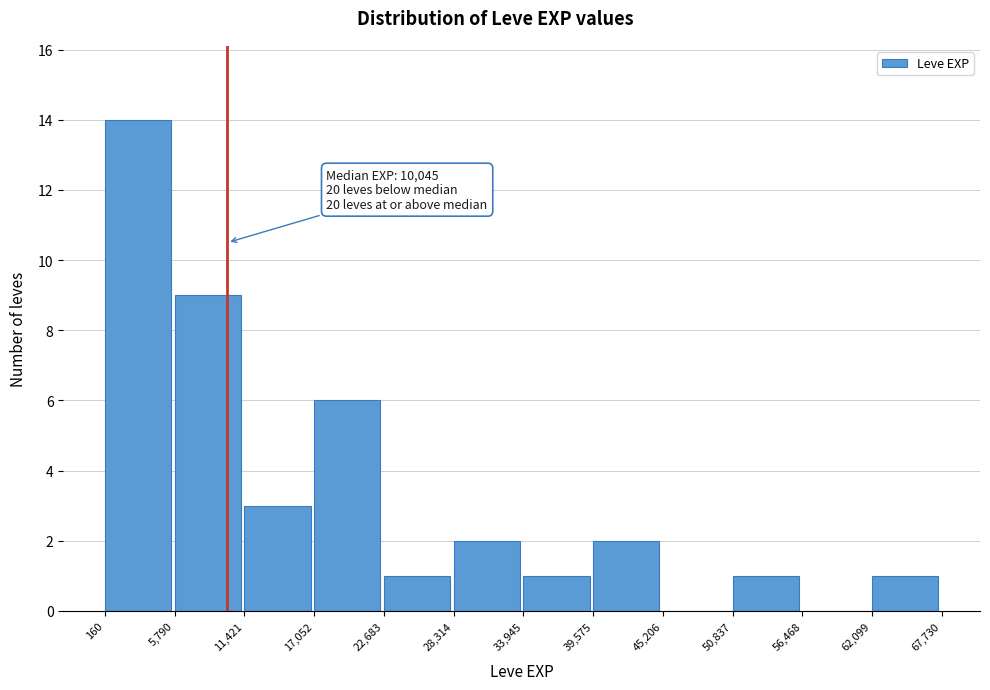

Which range on the x-axis has the tallest bar?

160 to 5,790